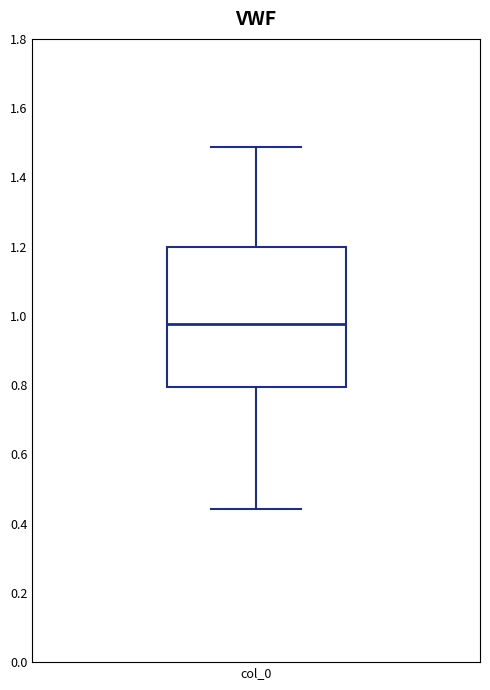

Read this box plot against the y-axis: the position of the median line, the range covered by the box, and the ends of both whiskers. The values are not printed on the chart, so give them approximately, as read against the axis.

median 0.98, box 0.80 to 1.20, whiskers 0.44 to 1.48